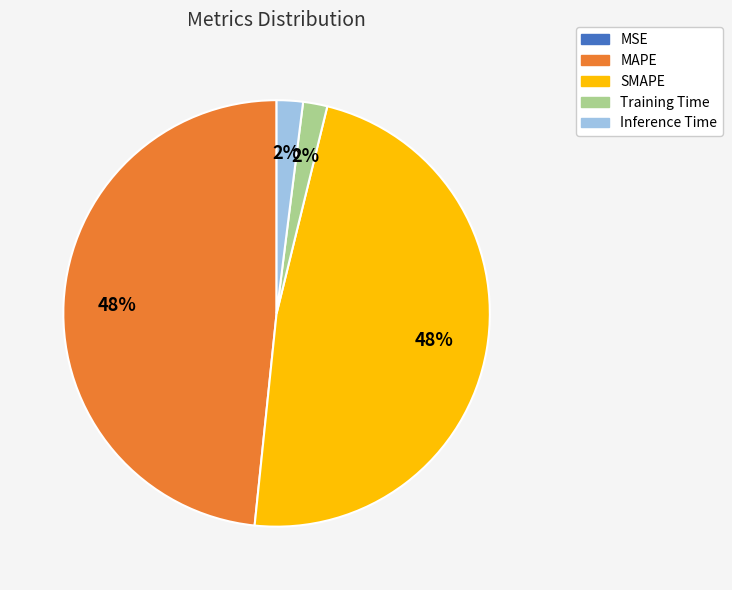

Is SMAPE the majority of the pie?

No